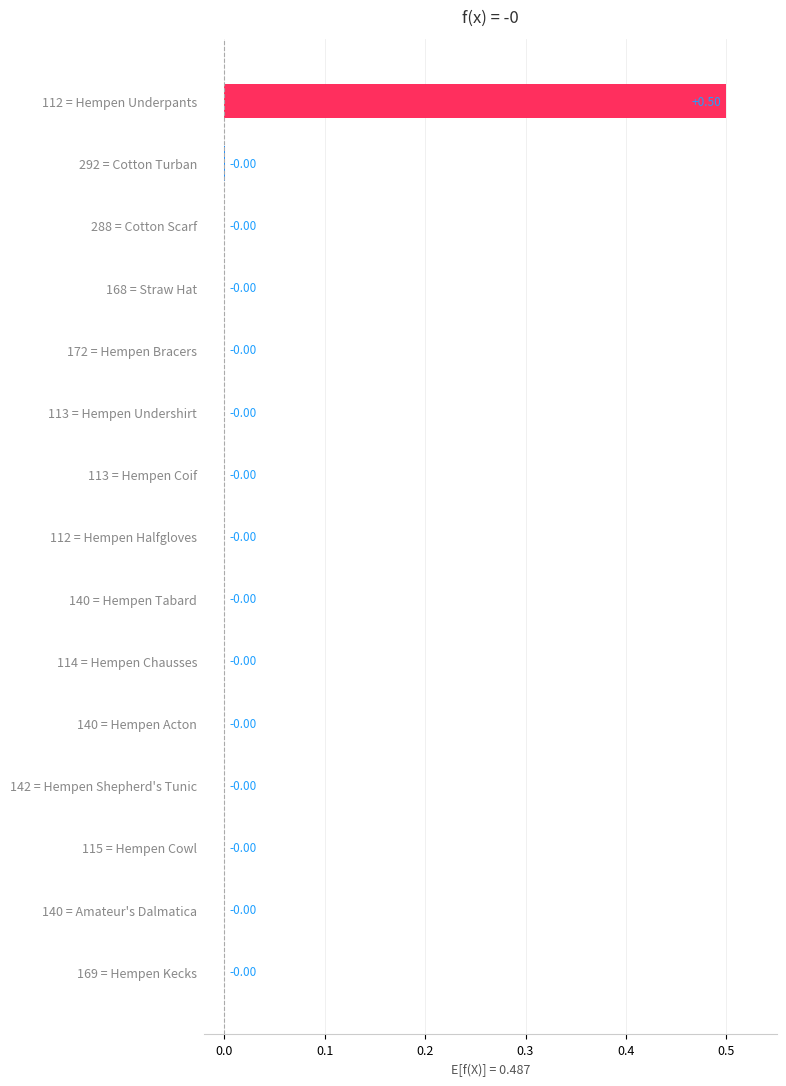

Which has a higher value, 112 = Hempen Underpants or 112 = Hempen Halfgloves?

112 = Hempen Underpants